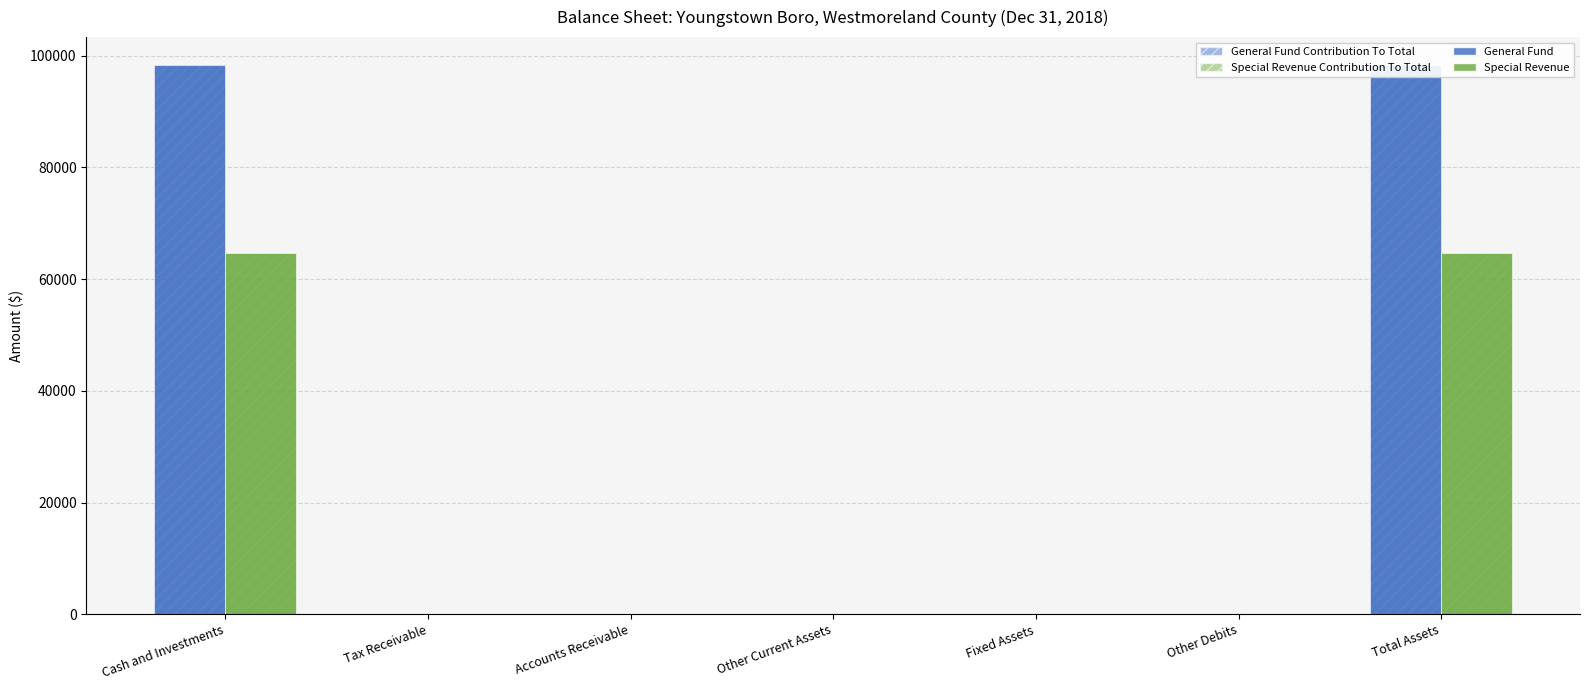

Rank the categories by General Fund value from lowest to highest.

Tax Receivable, Accounts Receivable, Other Current Assets, Fixed Assets, Other Debits, Cash and Investments, Total Assets